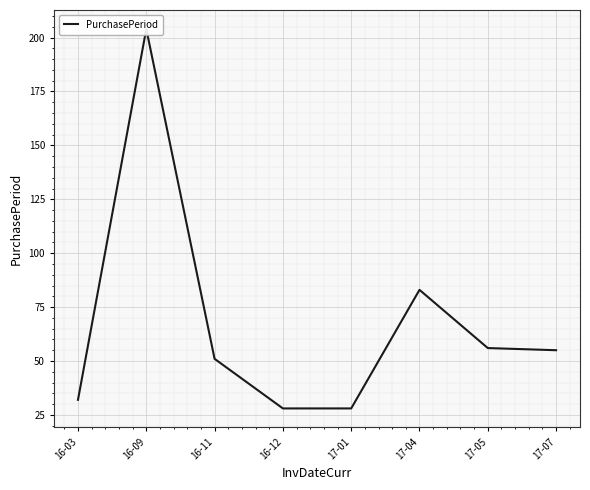

How many points are higher than both their immediate neighbors (excluding endpoints)?

2